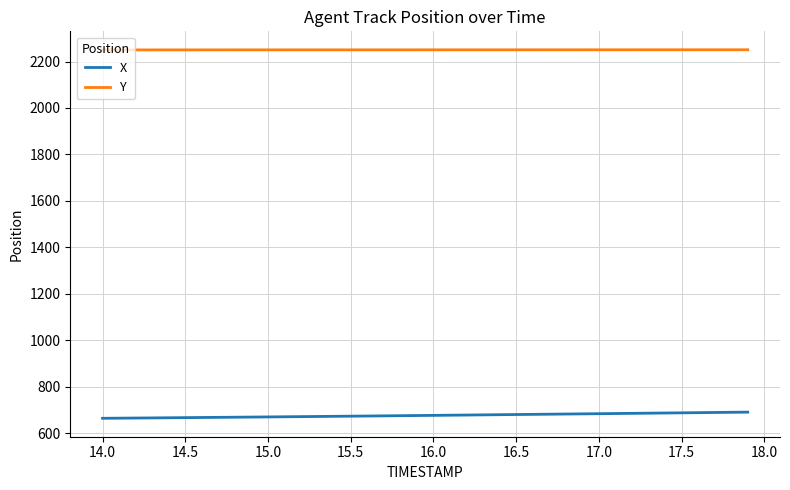

List the series in order of their overall mean, highest first.

Y, X